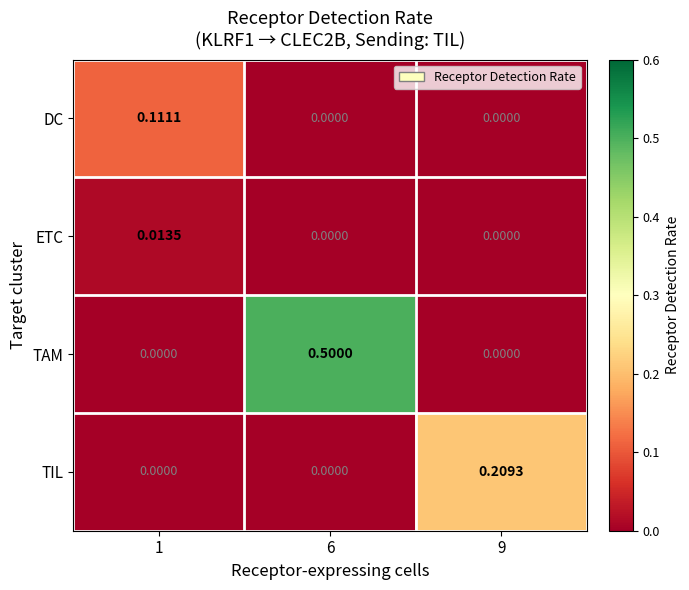

At how many categories does at least one series exceed 0?

3